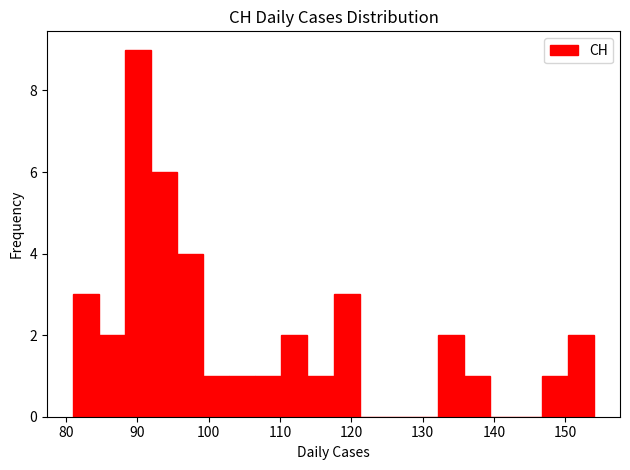

Around what value on the x-axis is the tallest bar? Give the approximate position of its centre, as read against the axis.

90